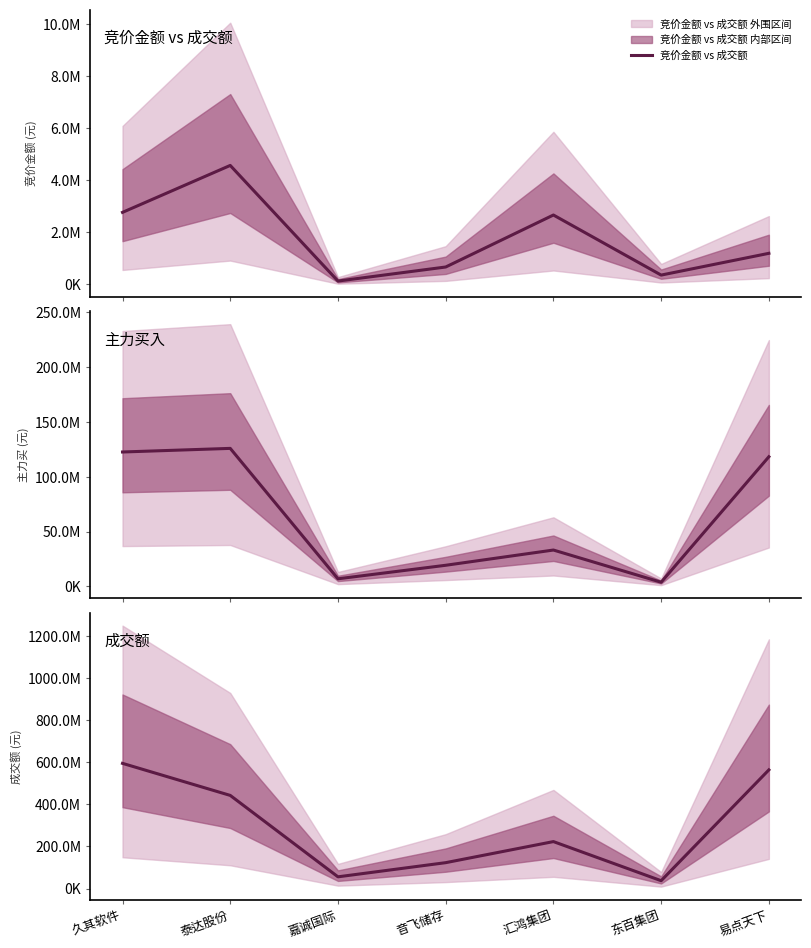

What is the difference between the maximum and minimum values in the 成交额 series?

556899729